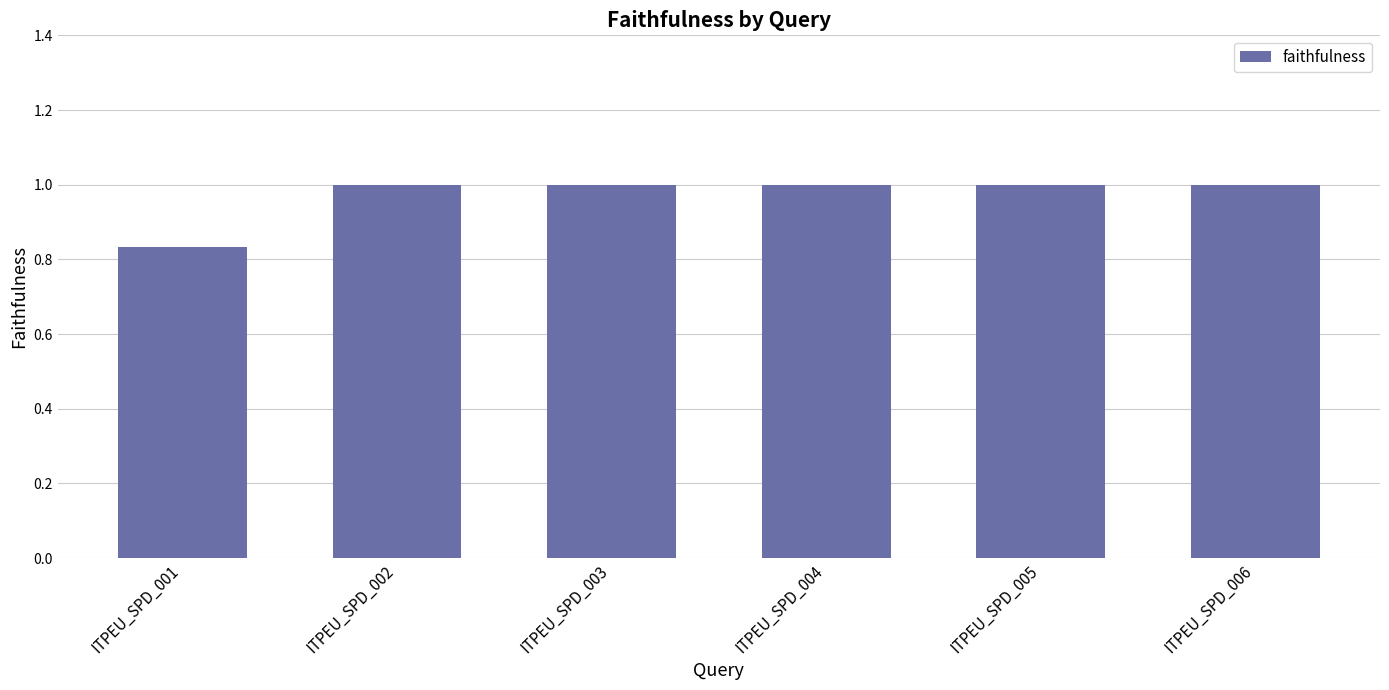

What is the greatest value displayed?

1.0